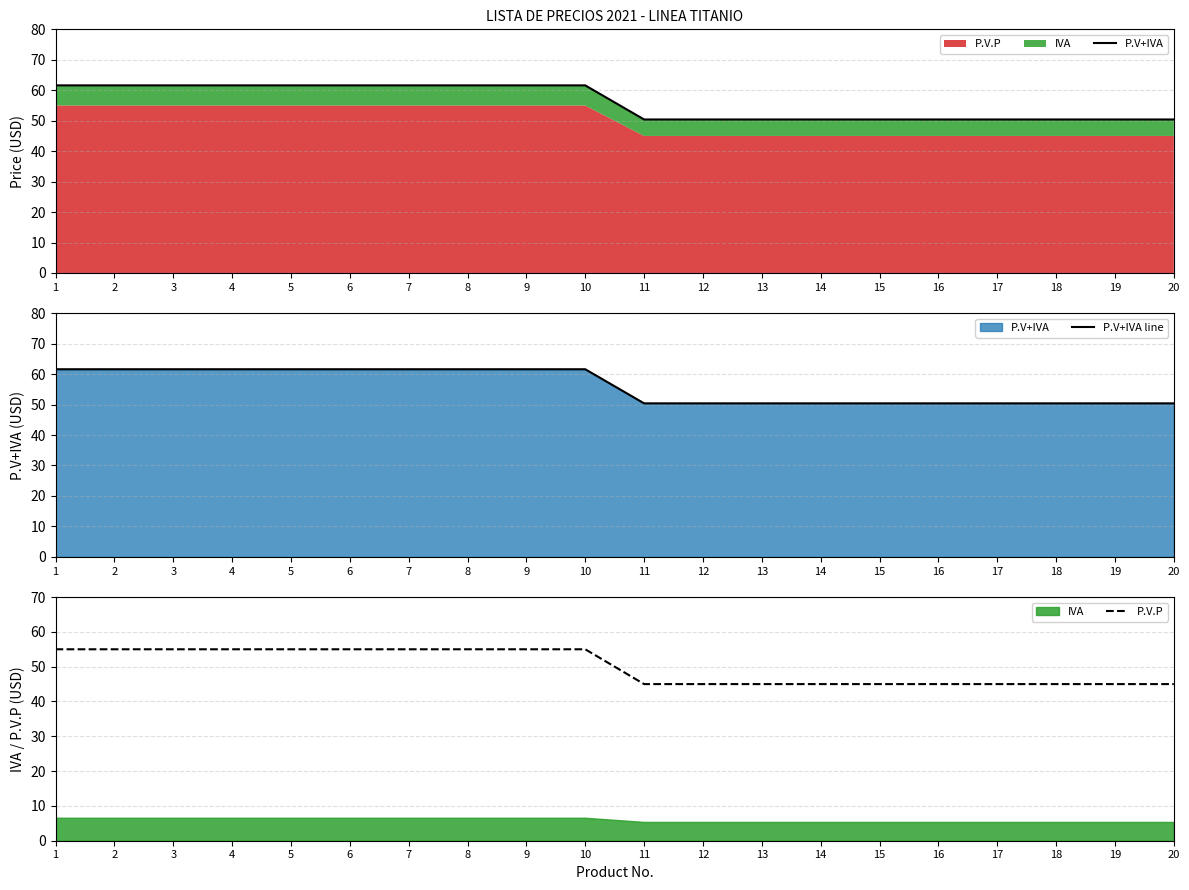

What is the value of the P.V+IVA point at the 4th from the left?

61.6